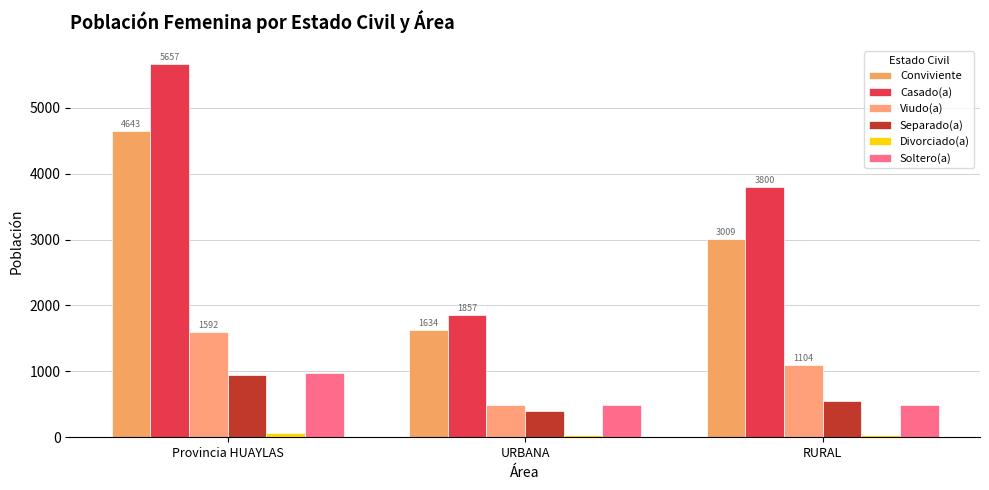

How many bars are there in total?

18